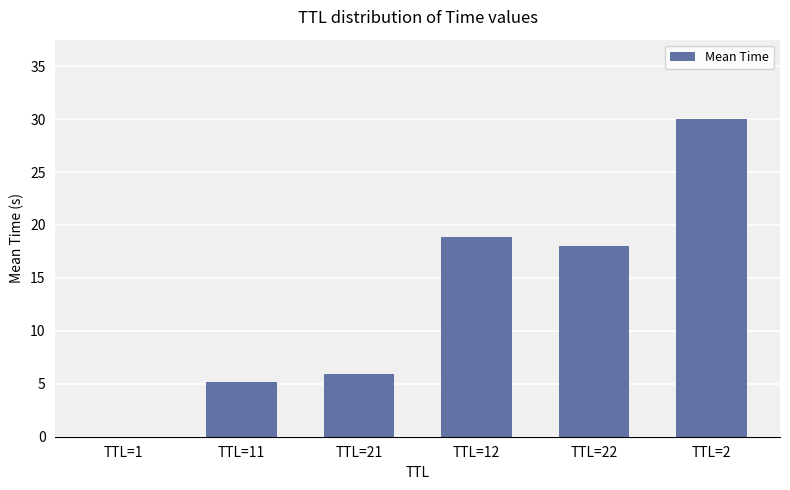

Between TTL=2 and TTL=1, which is larger?

TTL=2